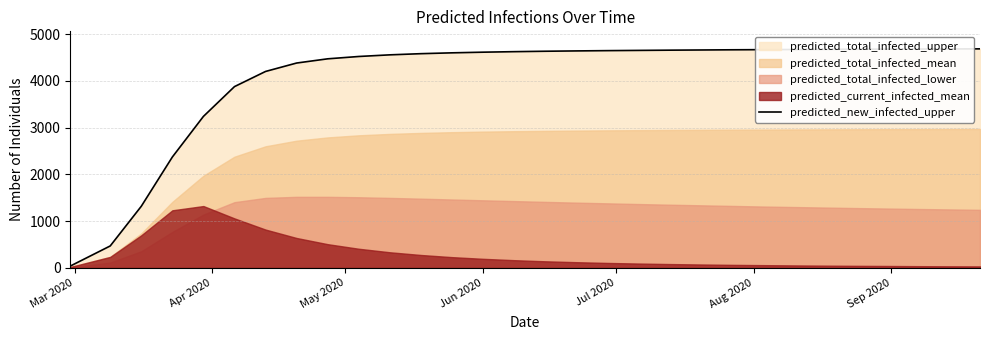

What is the average value?

4060